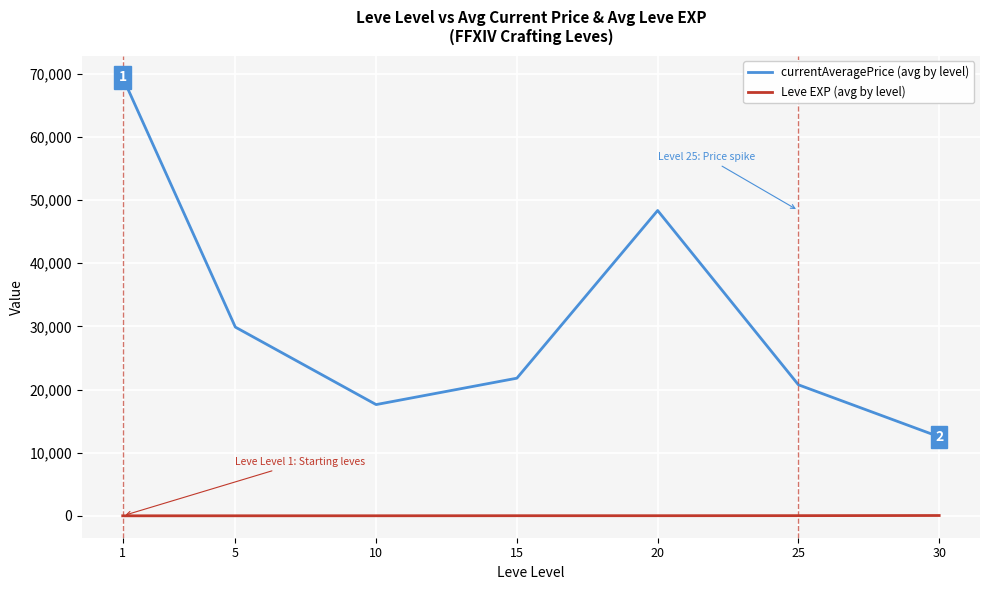

Which category has the highest value across all series?

1